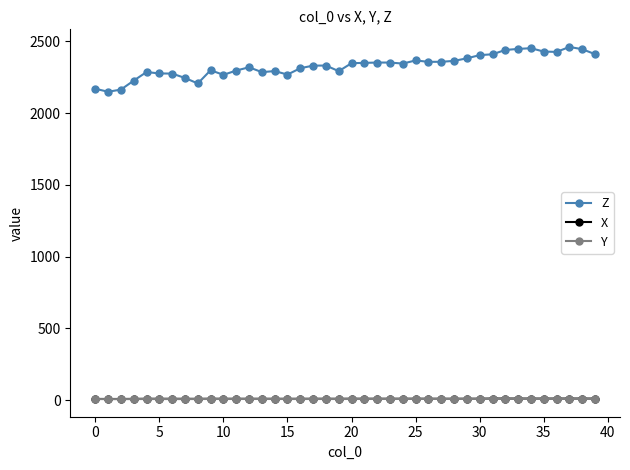

True or false: Z has more than 1 interior local peaks.

True